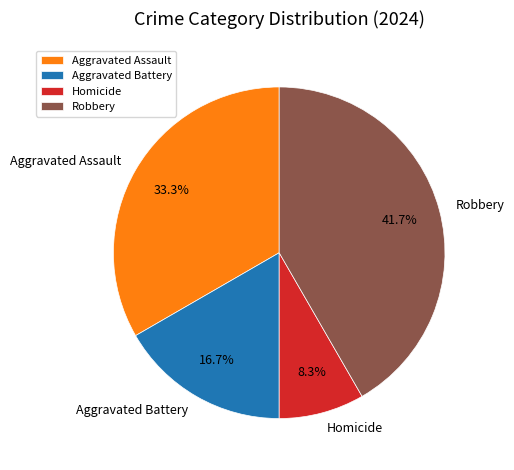

Between Homicide and Aggravated Battery, which is larger?

Aggravated Battery